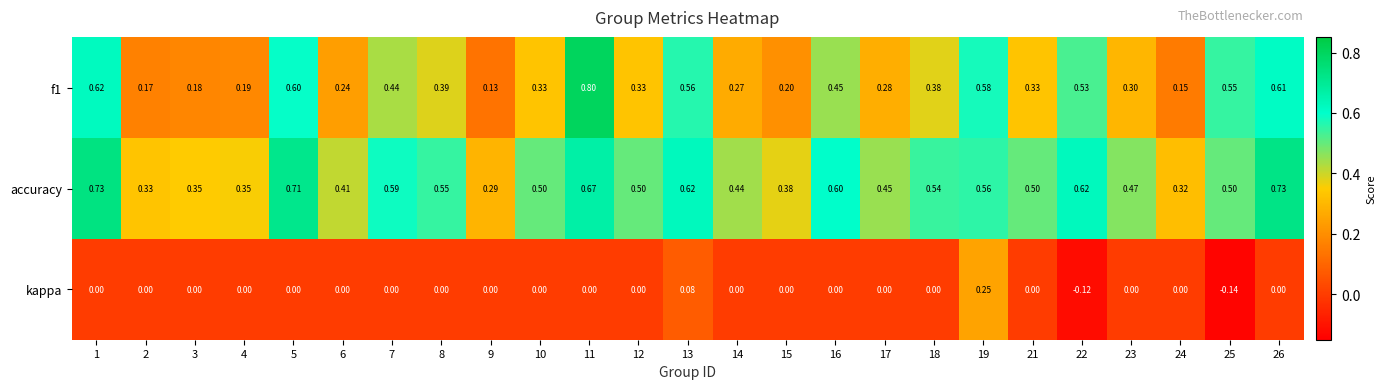

Is the value of accuracy at 11 greater than the value of f1 at 3?

Yes